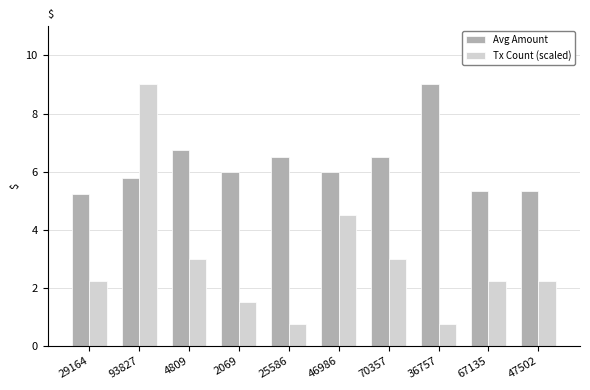

Which series has the widest spread of values?

Tx Count (scaled)